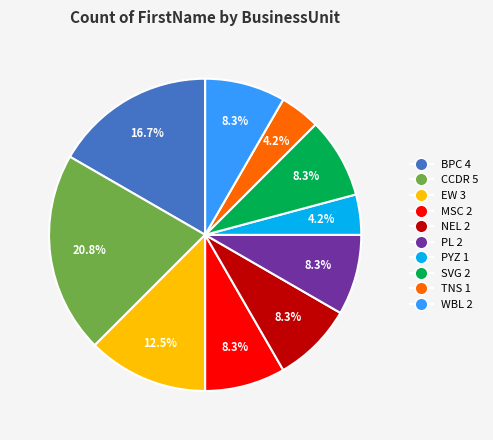

Is the sum of NEL and SVG greater than half?

No